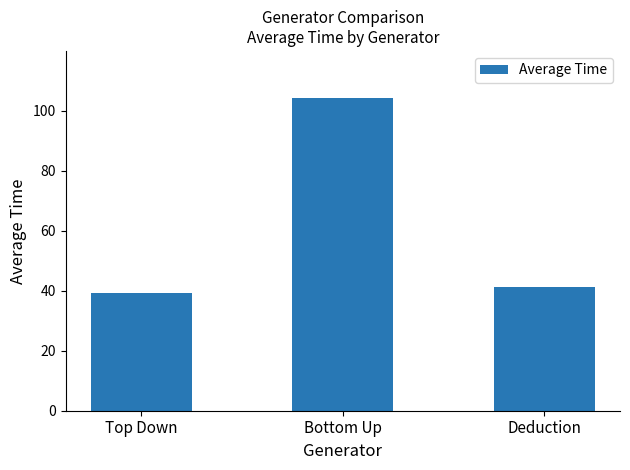

Which category has the highest value across all series?

Bottom Up